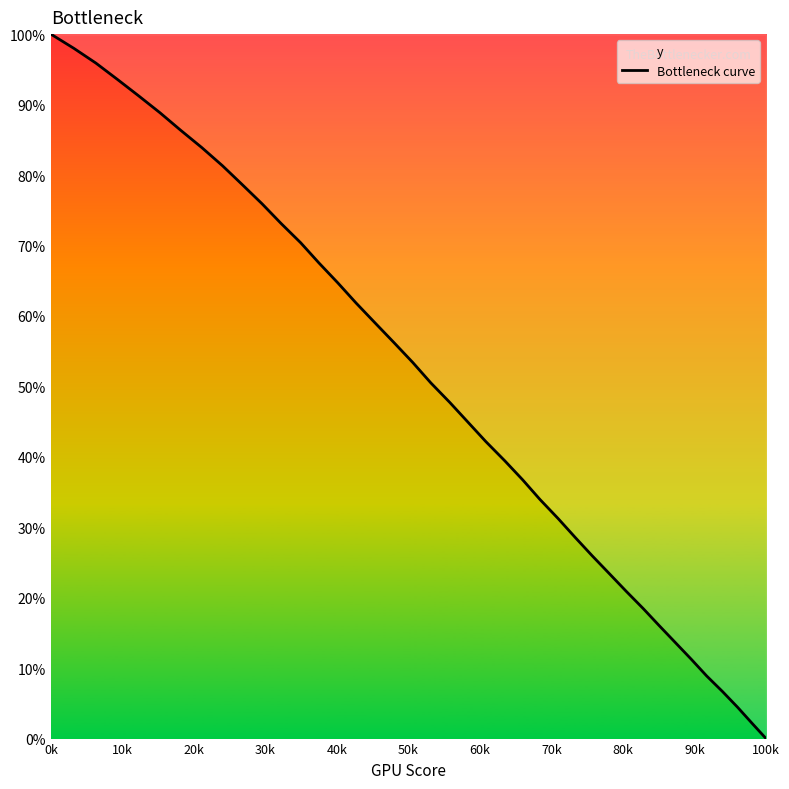

What is the value of the 30th point from the left?

23.4